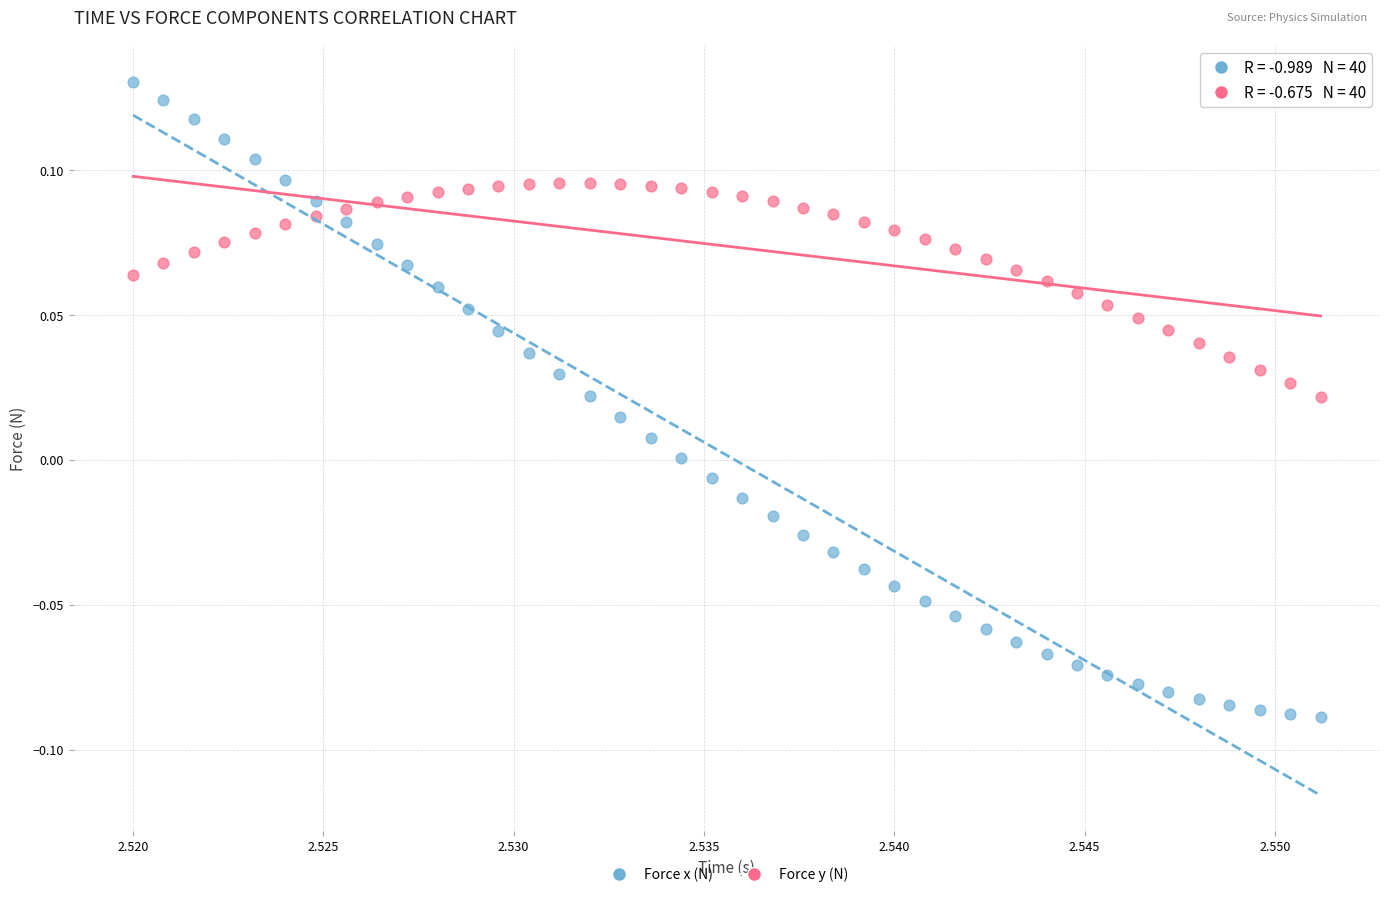

Which series has the widest spread of Y values?

Force x (N)